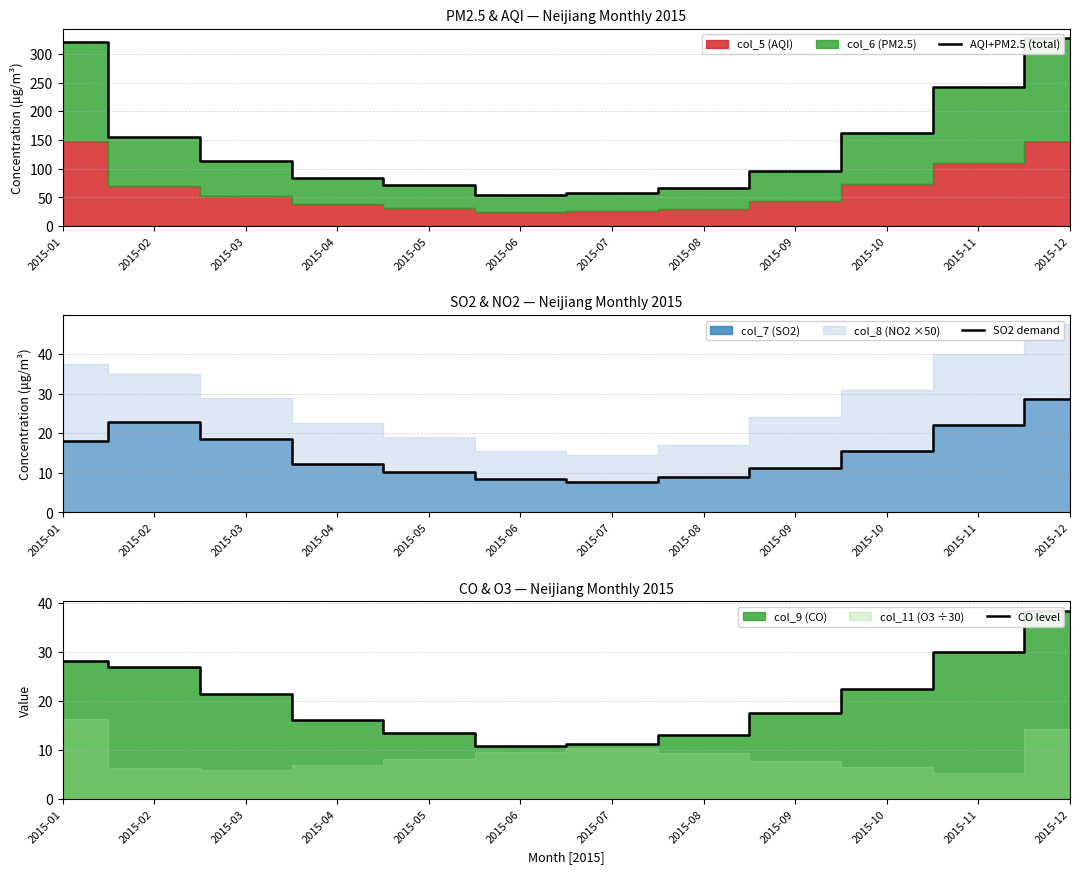

What is the value of the SO2 demand point at the 10th from the left?

15.6